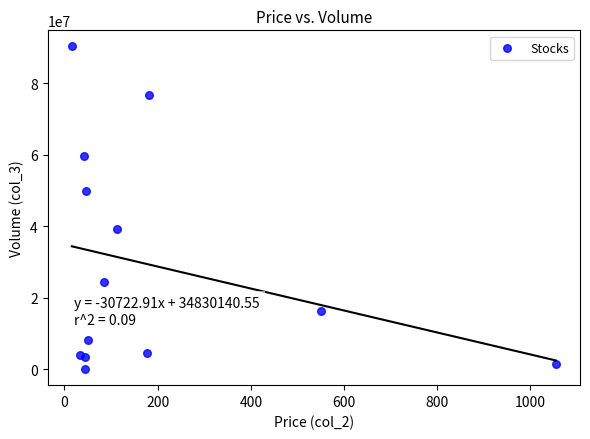

What Y value in the scatter plot is closest to 45125942?

49928152